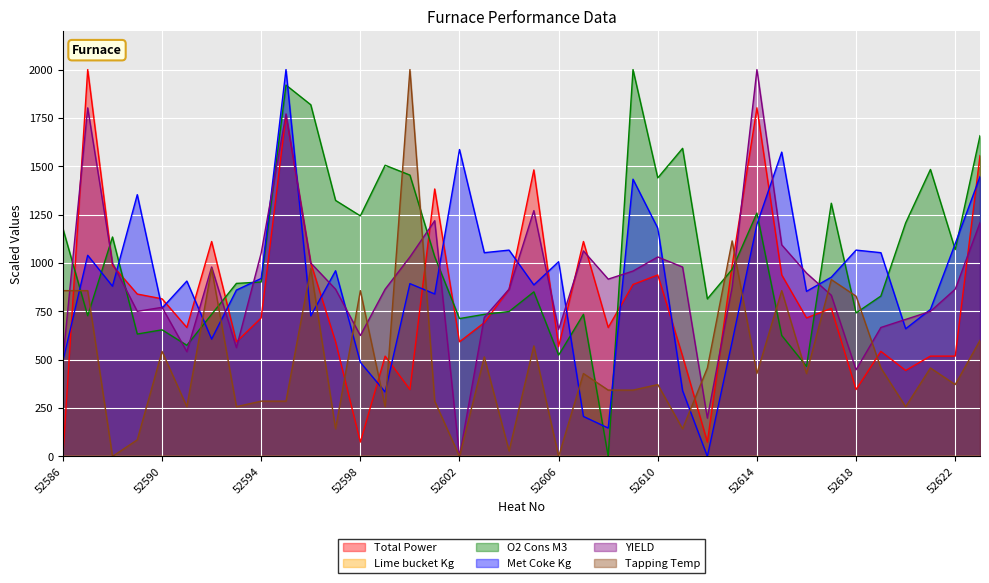

What is the greatest value displayed?

2000.0